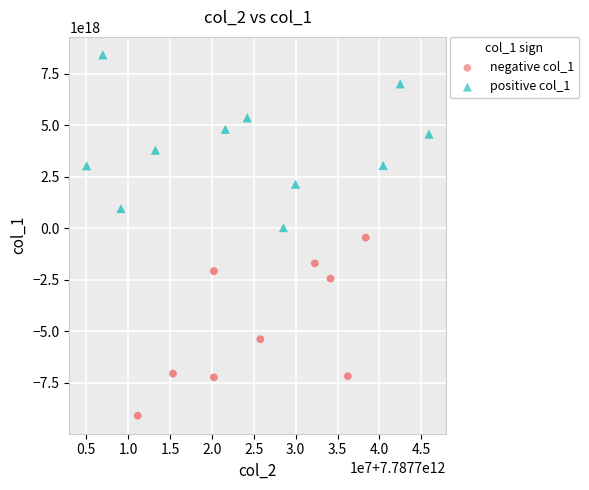

Which series contains the highest Y value?

positive col_1